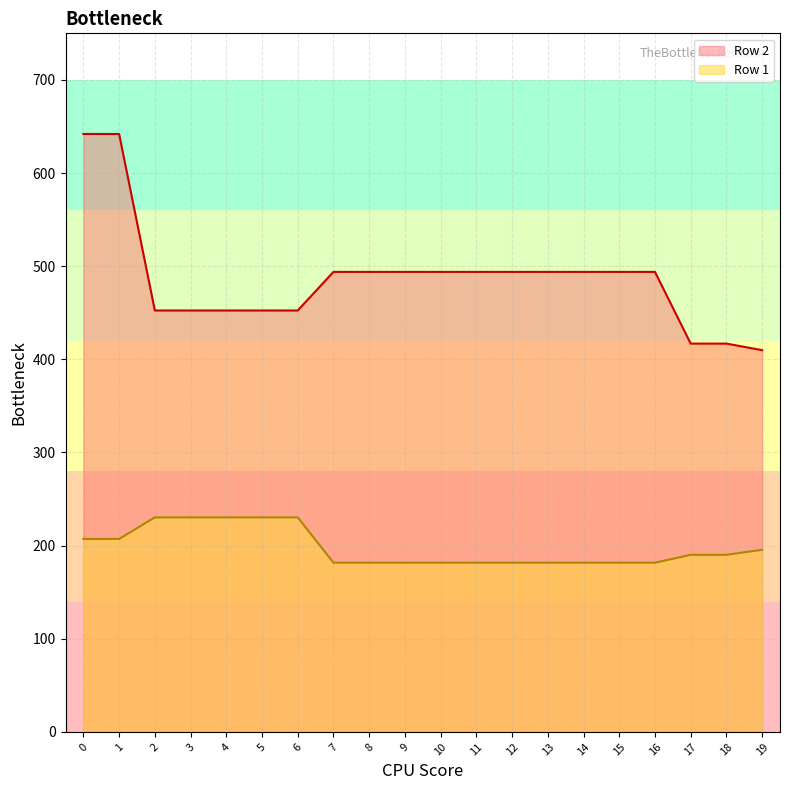

True or false: Row 1 and Row 2 cross at least once.

False